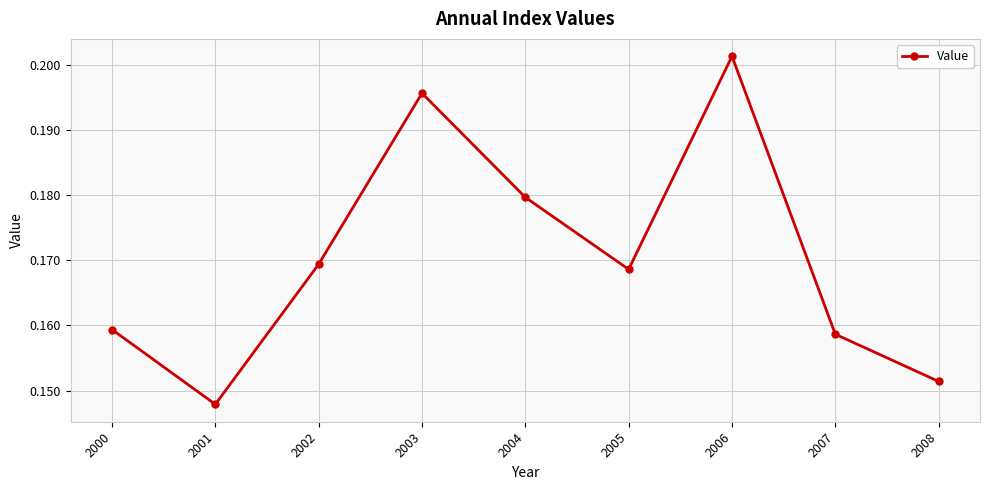

What is the sum of the values at 2002 and 2008?

0.3